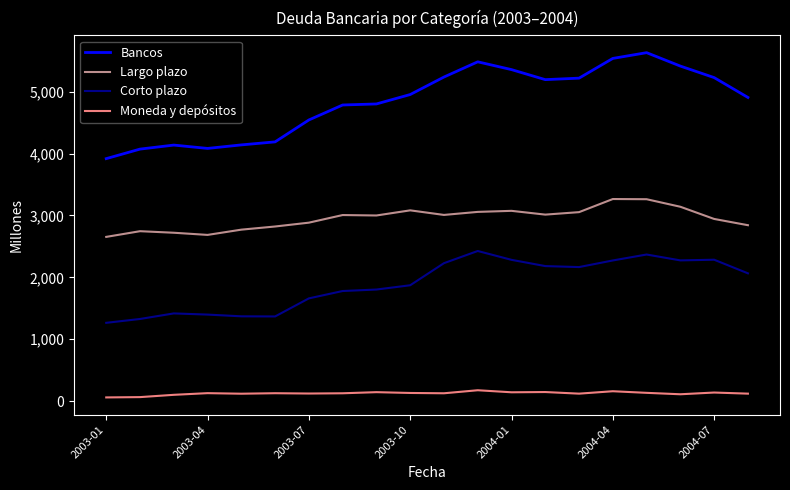

What is the greatest value displayed?

5632